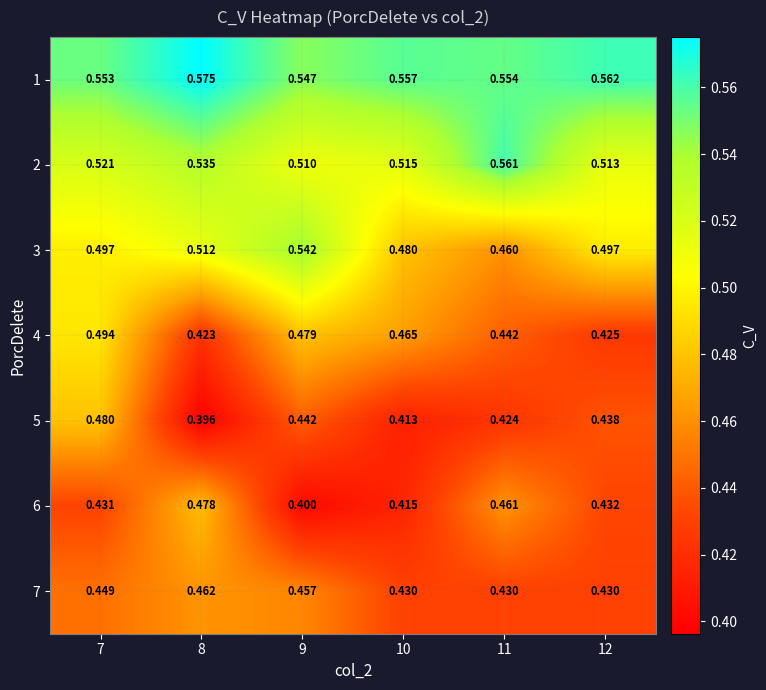

Between 8 and 9, which series saw the biggest shift?

6